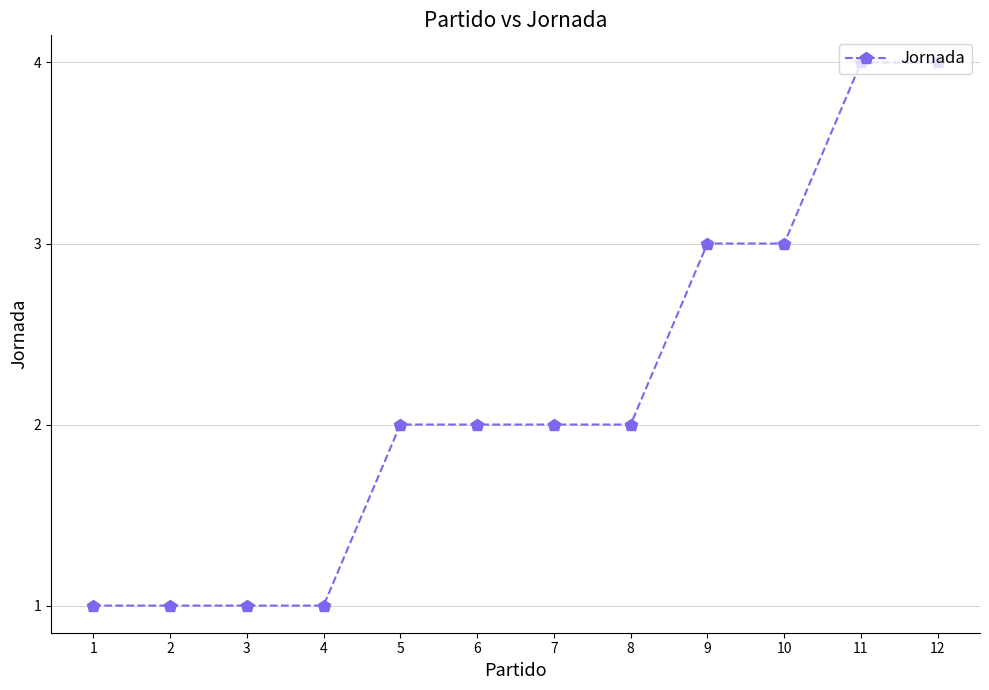

Reading left to right, extract all data points from this chart.

1	1	1	1	2	2	2	2	3	3	4	4